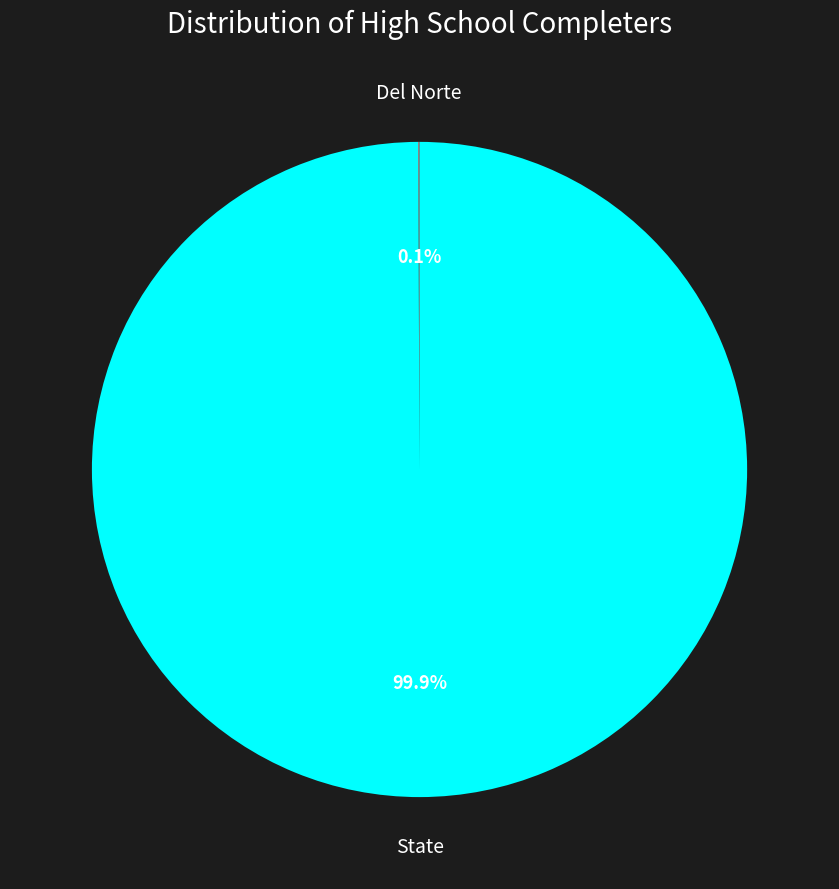

Does any single category account for the majority?

Yes